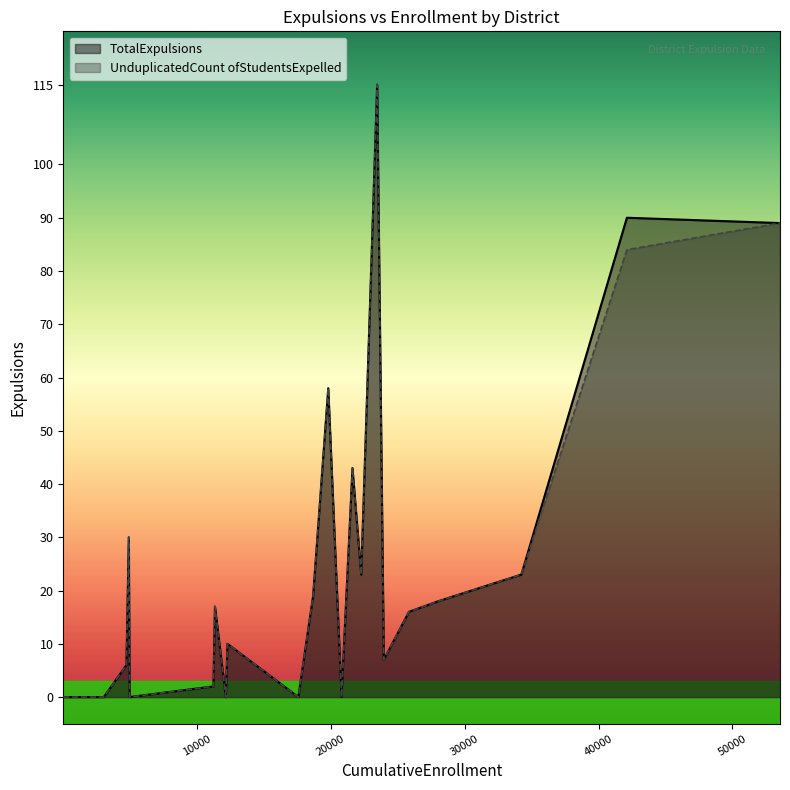

The UnduplicatedCount ofStudentsExpelled series shows 159 at 53548. True or false?

False